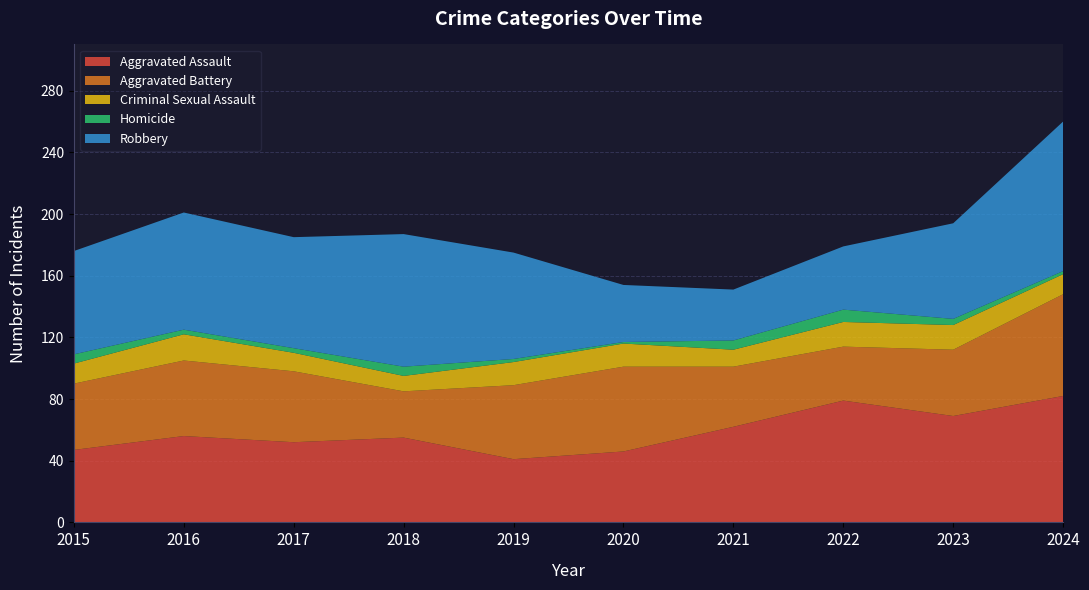

What is the difference between the maximum and minimum values in the Aggravated Battery series?

36